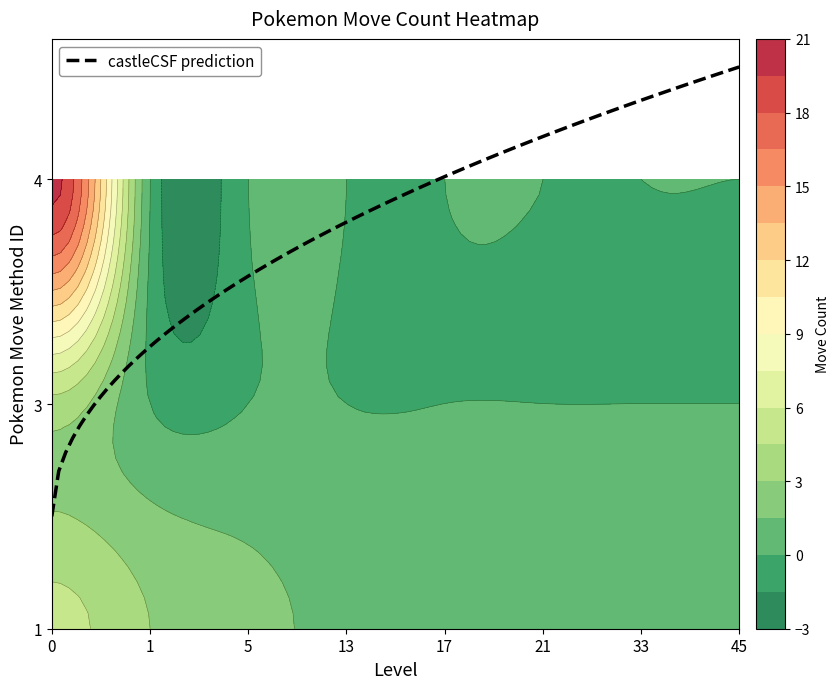

Reading right to left, list all the values displayed in this chart.

1: 45=1	33=1	21=1	17=1	13=1	5=2	1=3	0=5
3: 45=0	33=0	21=0	17=0	13=0	5=0	1=0	0=4
4: 45=0	33=0	21=0	17=0	13=0	5=0	1=0	0=20